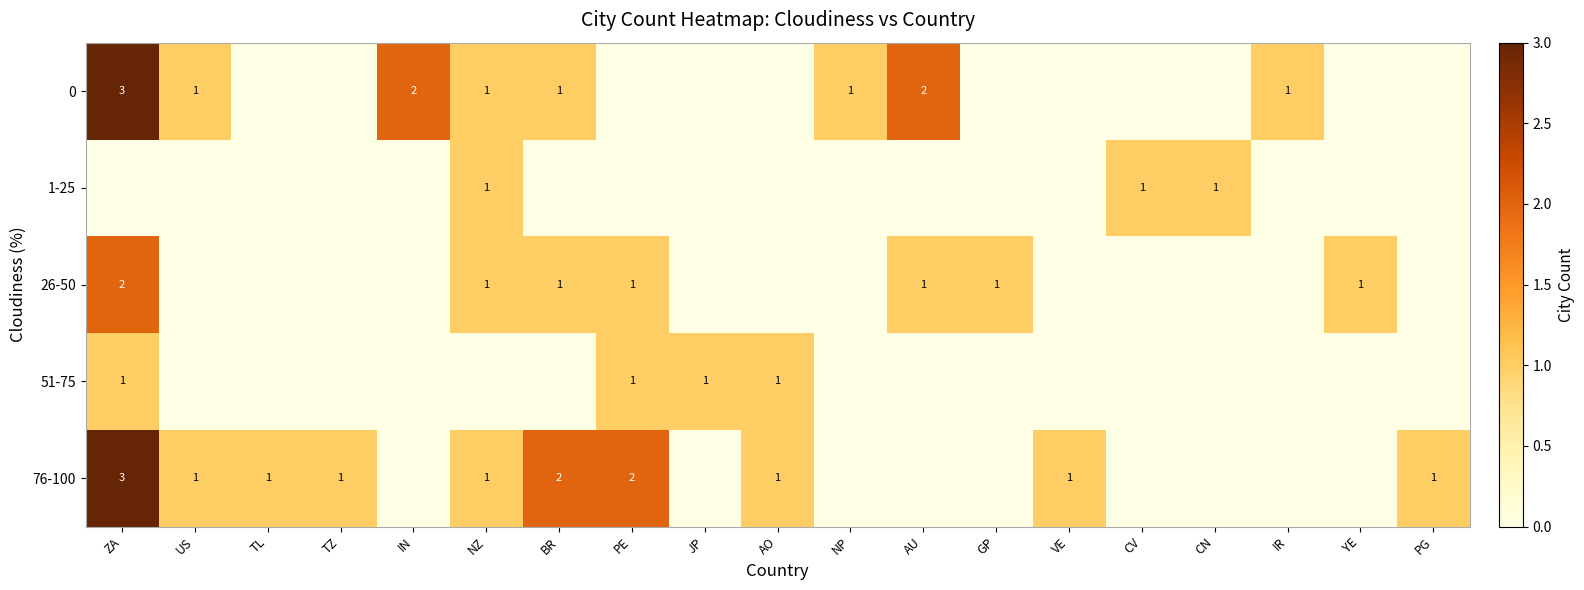

Which category has the lowest value across all series?

TL